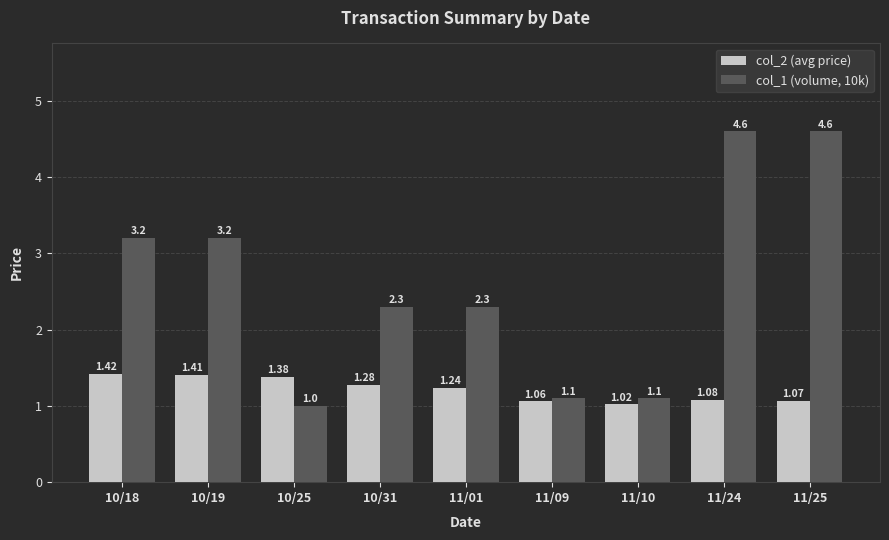

What is the lowest value of the col_1 (volume, 10k) series?

1.0